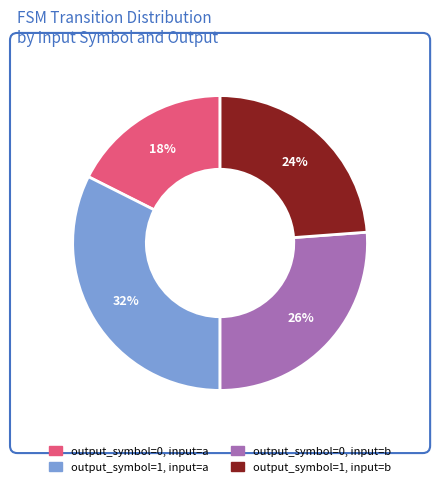

True or false: output_symbol=1, input=a accounts for 23% of the total.

False